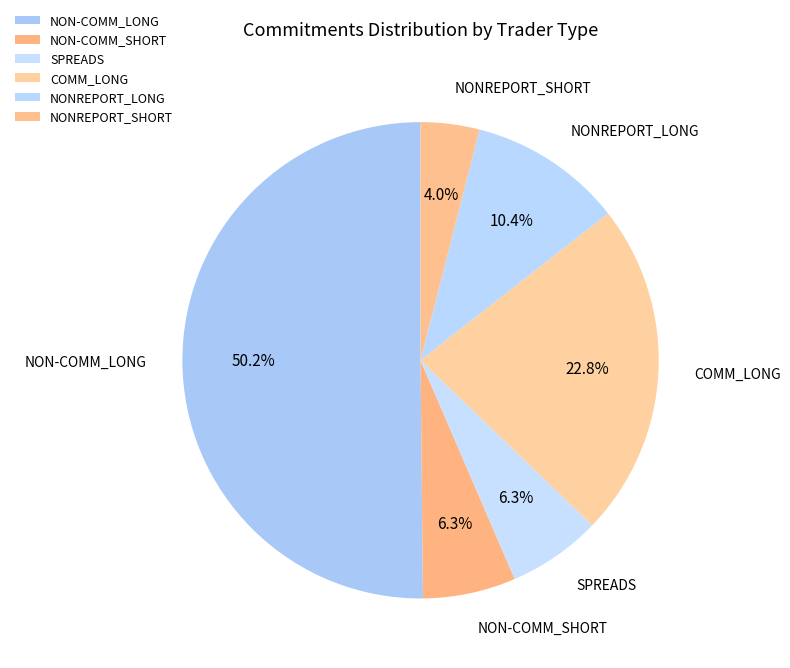

To the nearest percent, what percentage of the pie is NONREPORT_SHORT?

4%